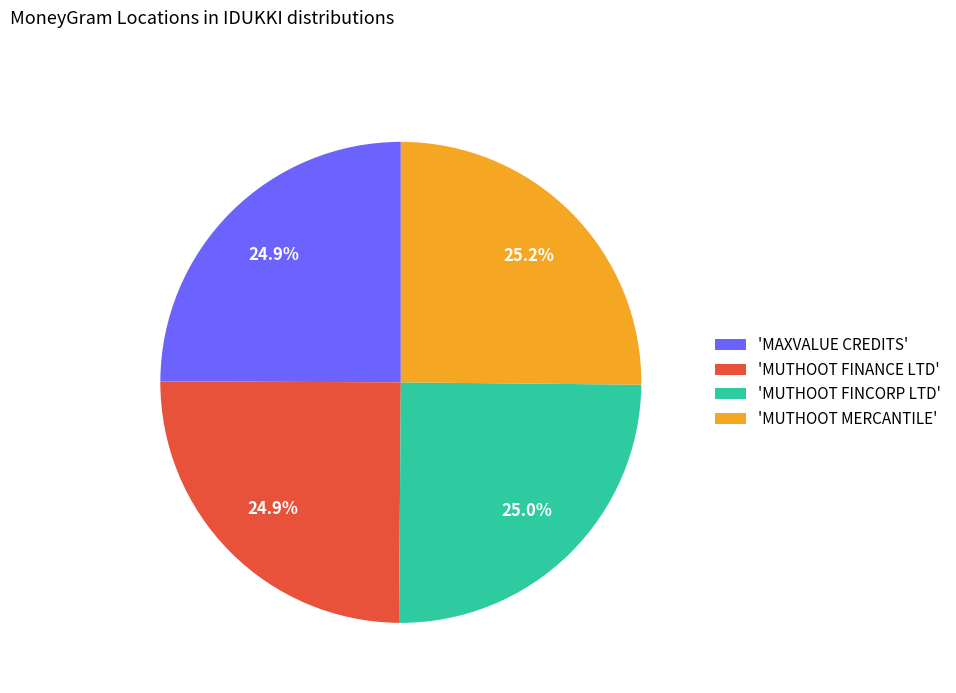

What is the ratio of the value at 'MAXVALUE CREDITS' to the value at 'MUTHOOT FINCORP LTD'?

1.0